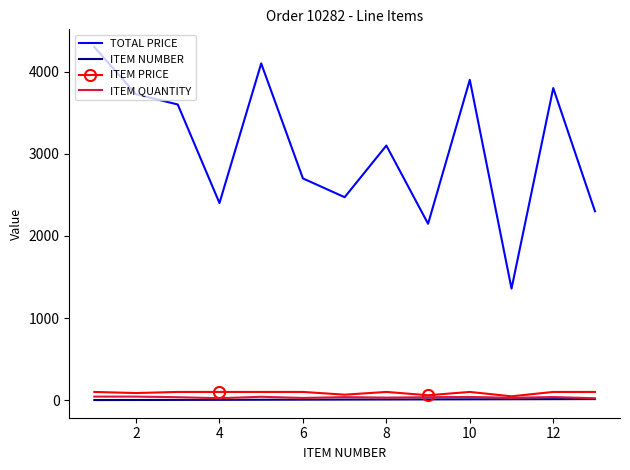

Which series has the largest range (max minus min)?

TOTAL PRICE